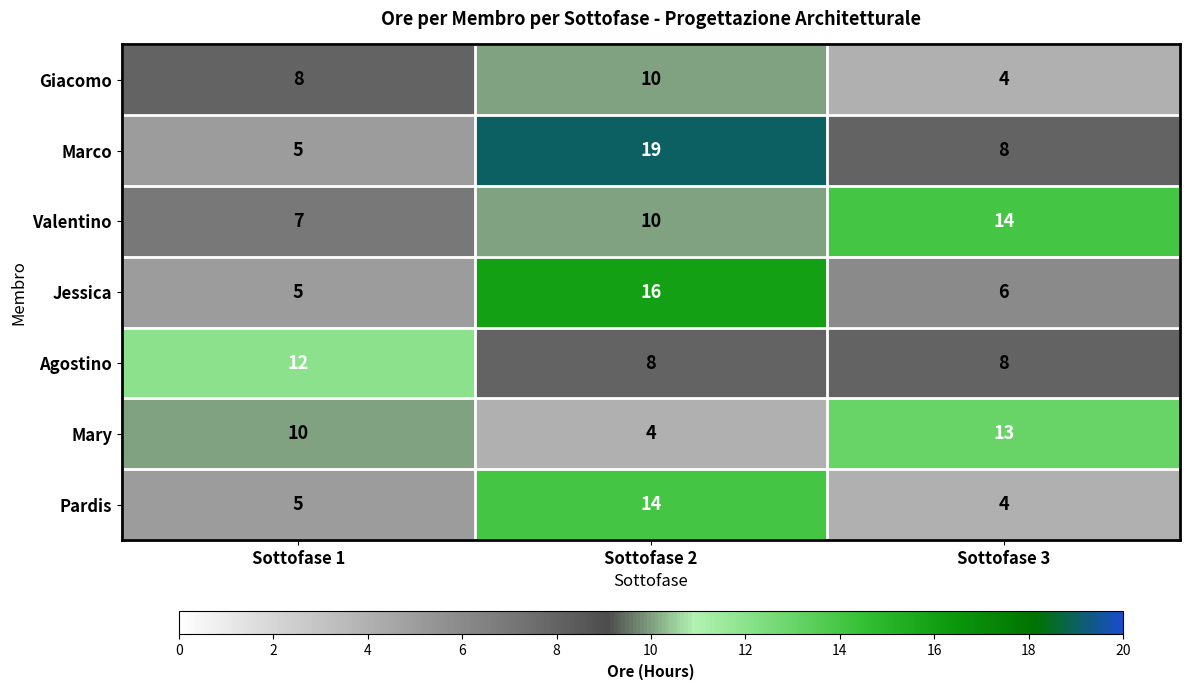

What is the spread (max minus min) of values at Sottofase 1?

7